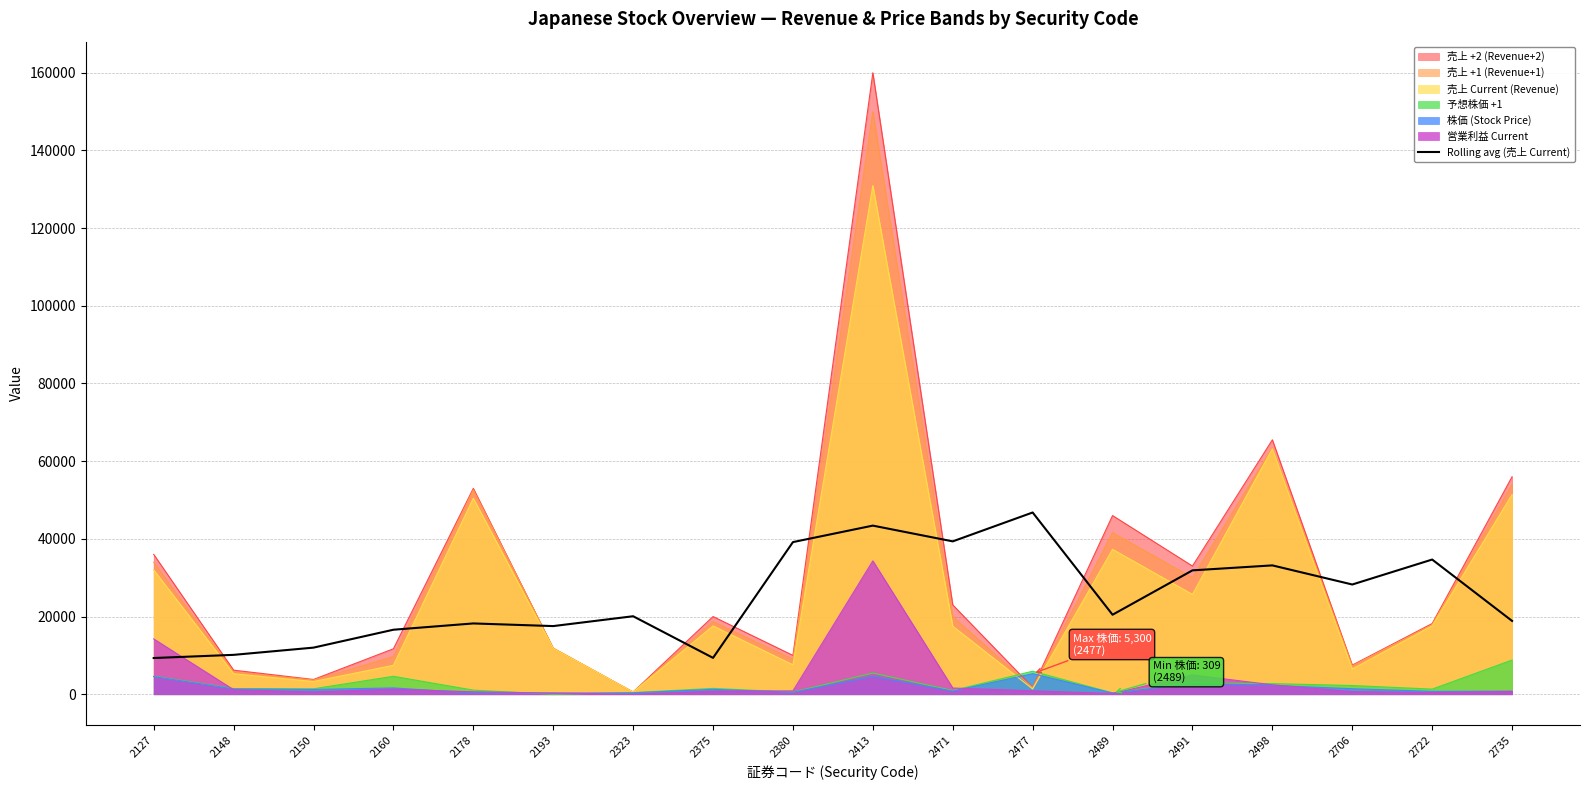

What is the difference between the highest and lowest values at 2413?

155455.0